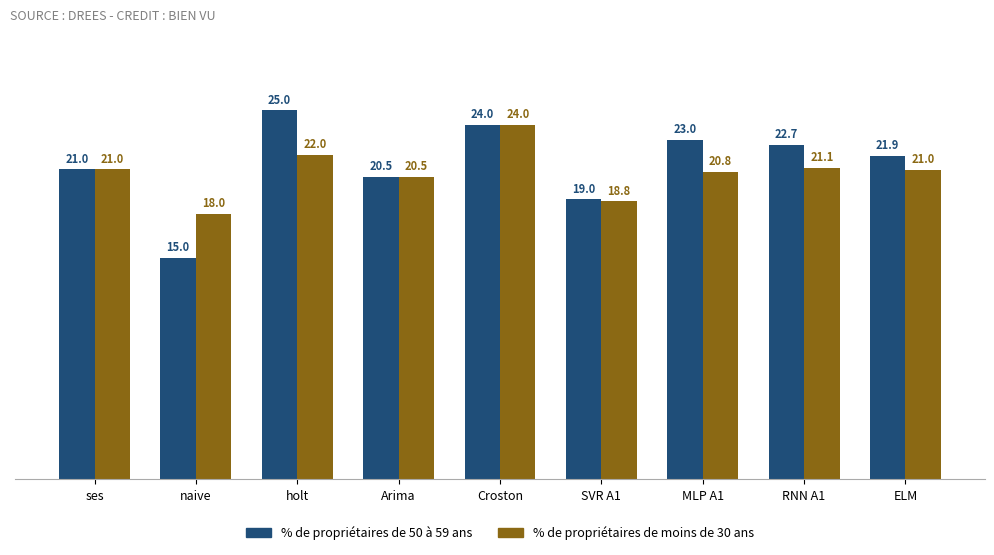

Is the value of % de propriétaires de 50 à 59 ans at naive greater than the value of % de propriétaires de moins de 30 ans at Arima?

No